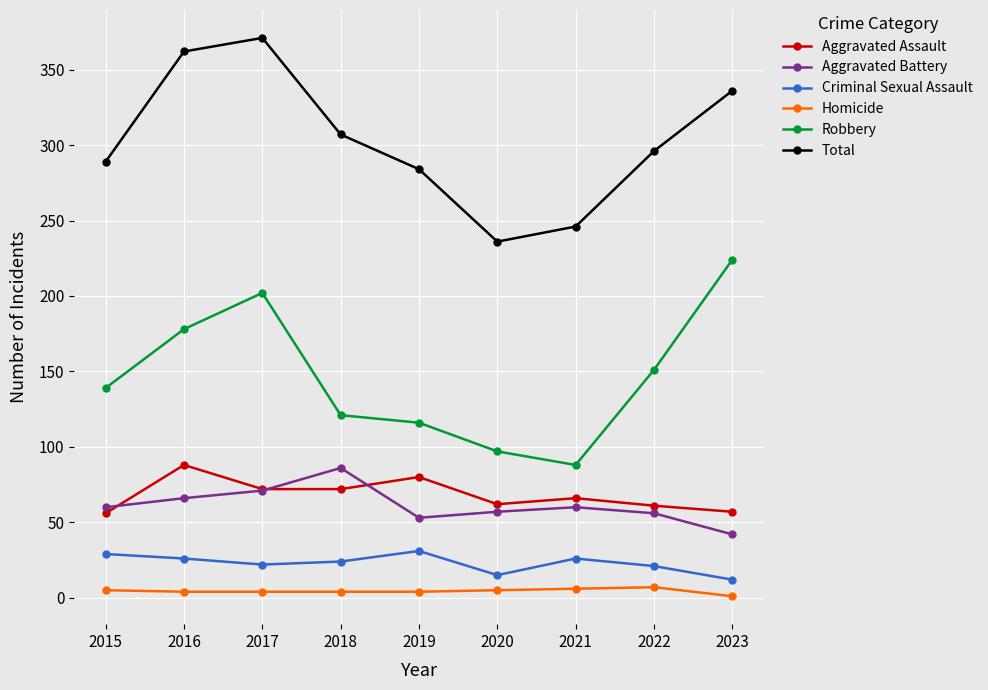

True or false: Total and Criminal Sexual Assault intersect in this chart.

False